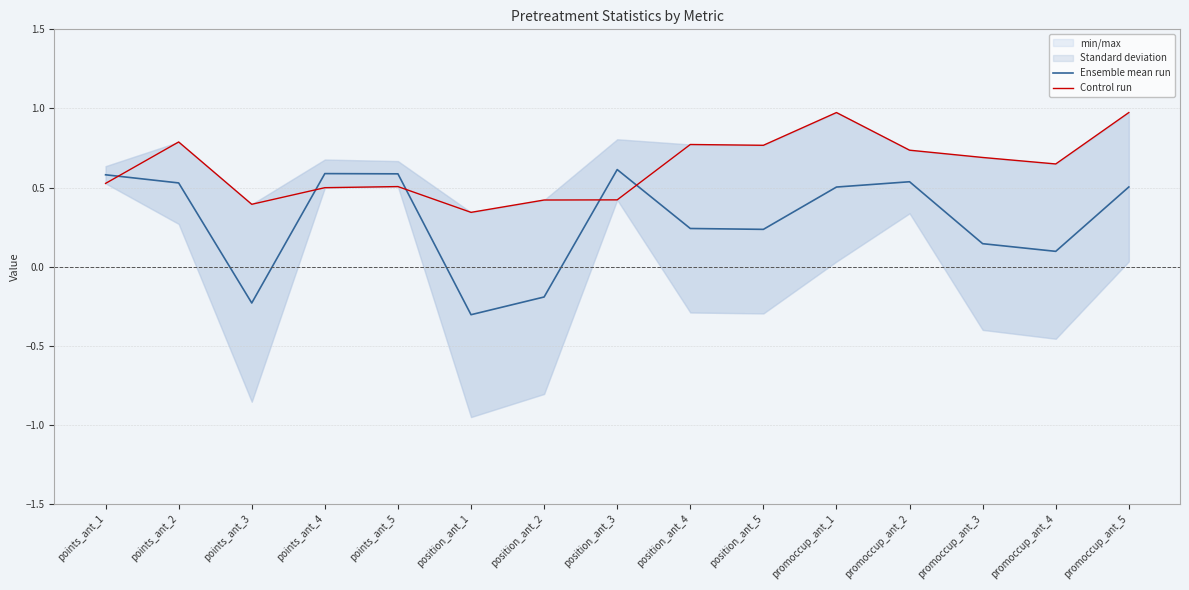

True or false: Ensemble mean run and Control run cross at least once.

True